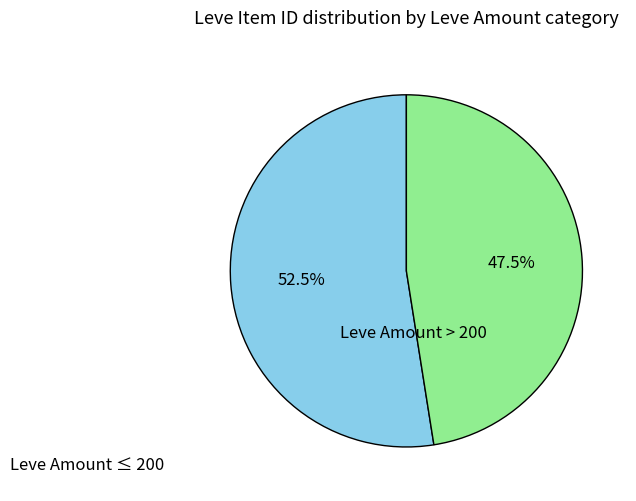

Is there a majority slice in this chart?

Yes